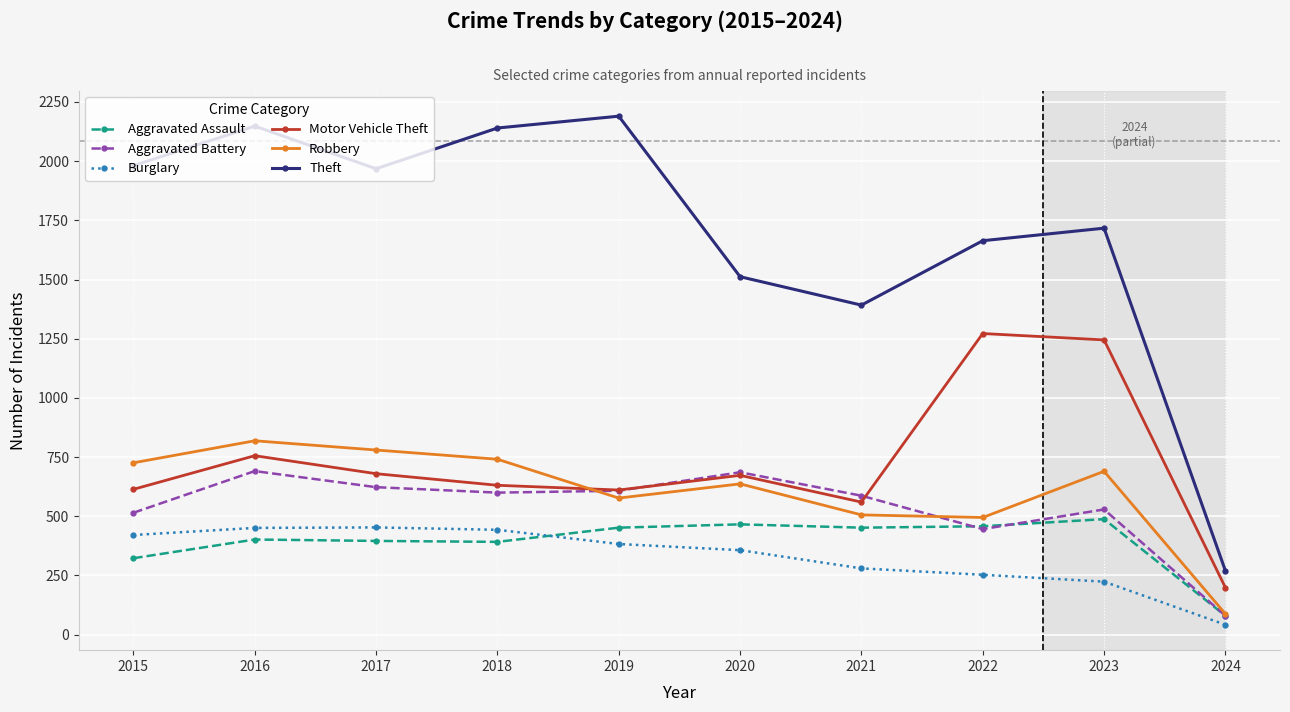

Which category has the lowest value across all series?

2024